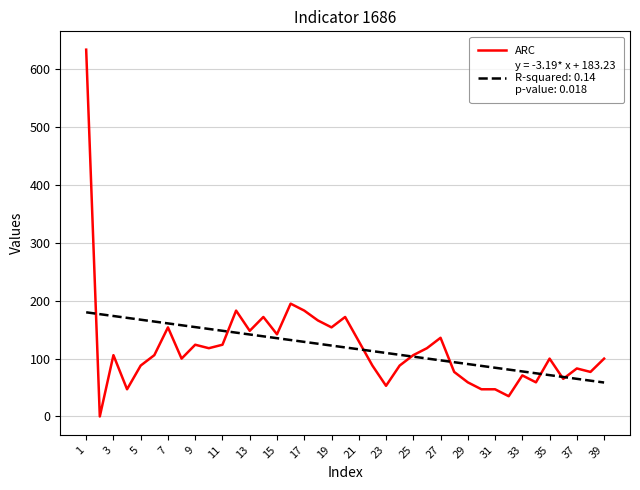

Is it true that ARC equals 57 at 39?

False